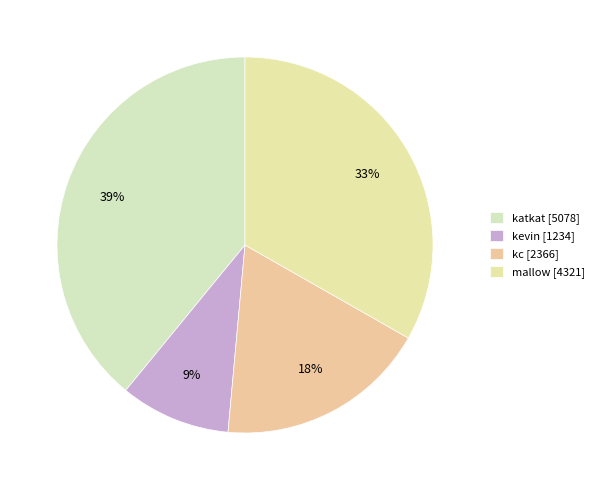

Does any single category account for the majority?

No